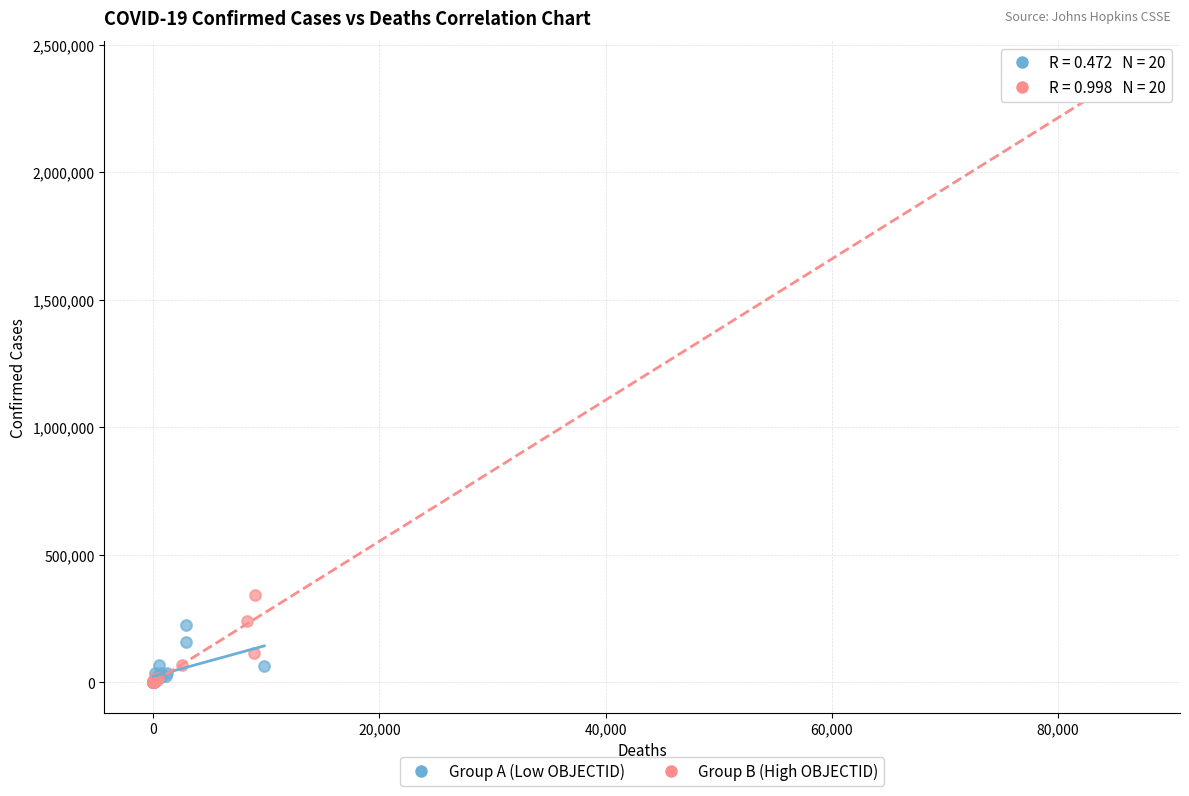

Which series contains the highest Y value?

Group B (High OBJECTID)